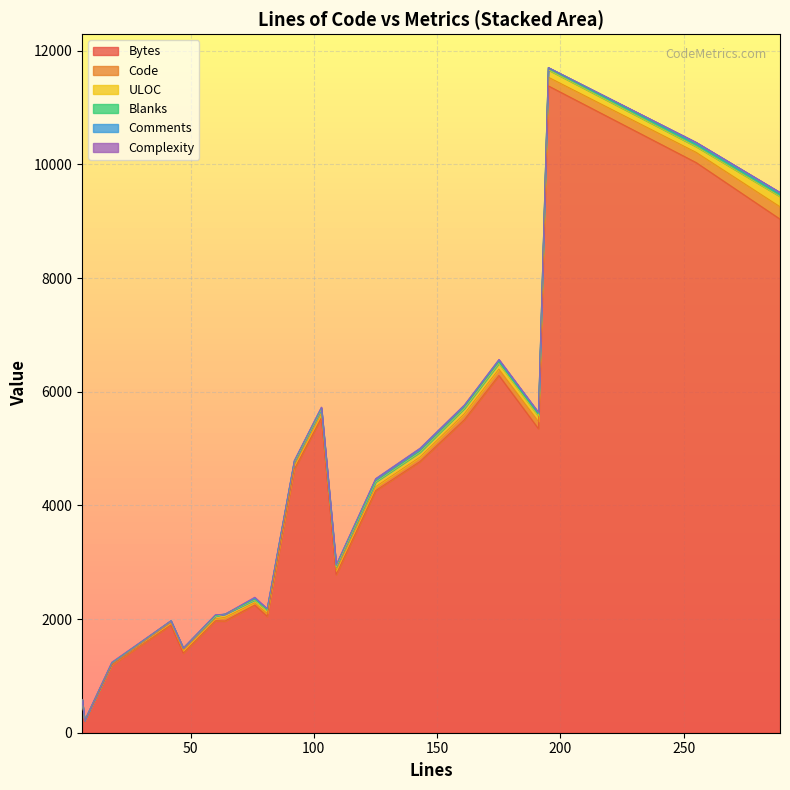

Is it true that Comments equals 20 at 60?

False